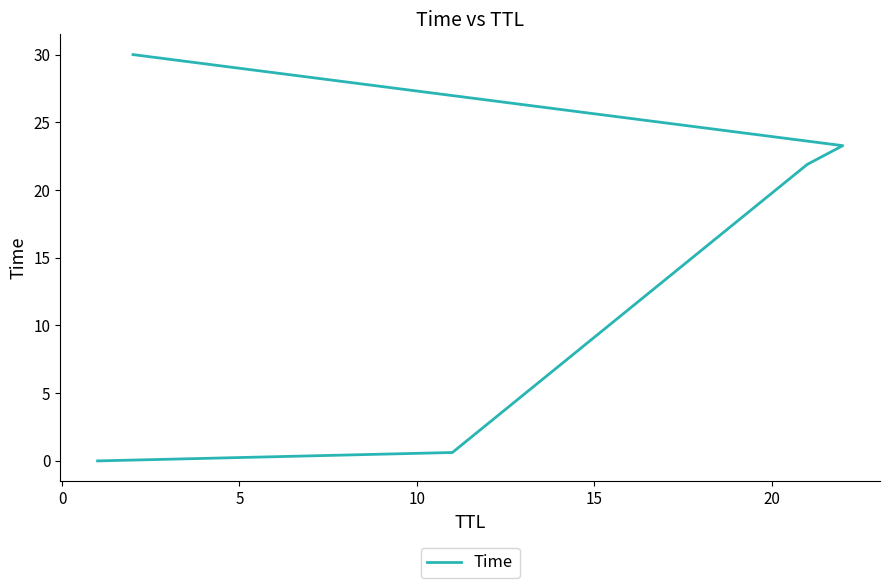

Reading right to left, list all the values displayed in this chart.

30.0	23.3	21.9	0.6	0.0